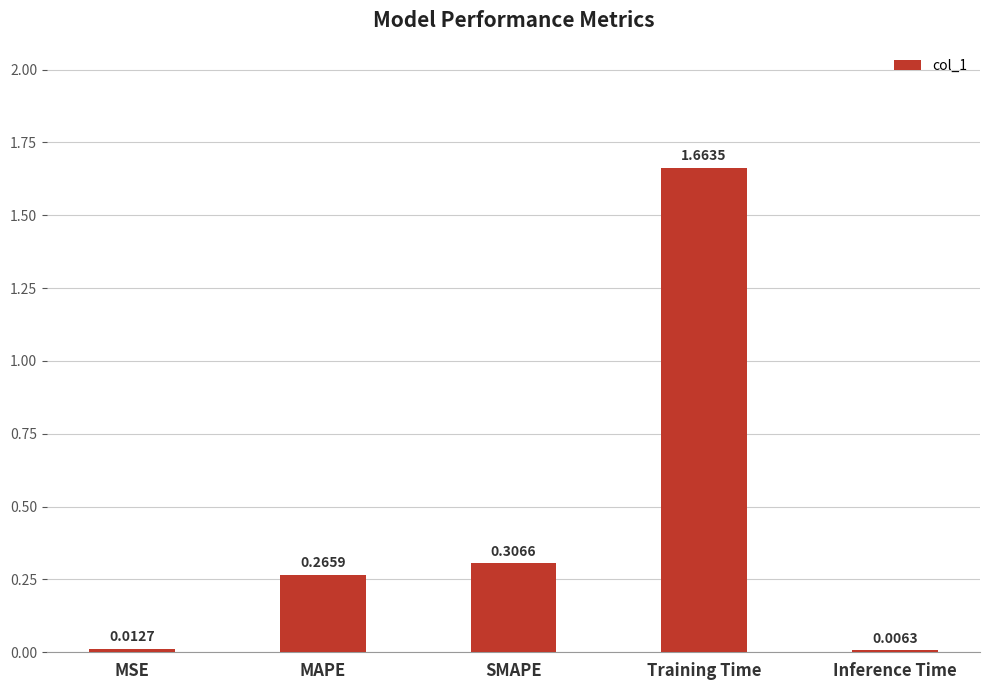

Which has a higher value, MSE or MAPE?

MAPE